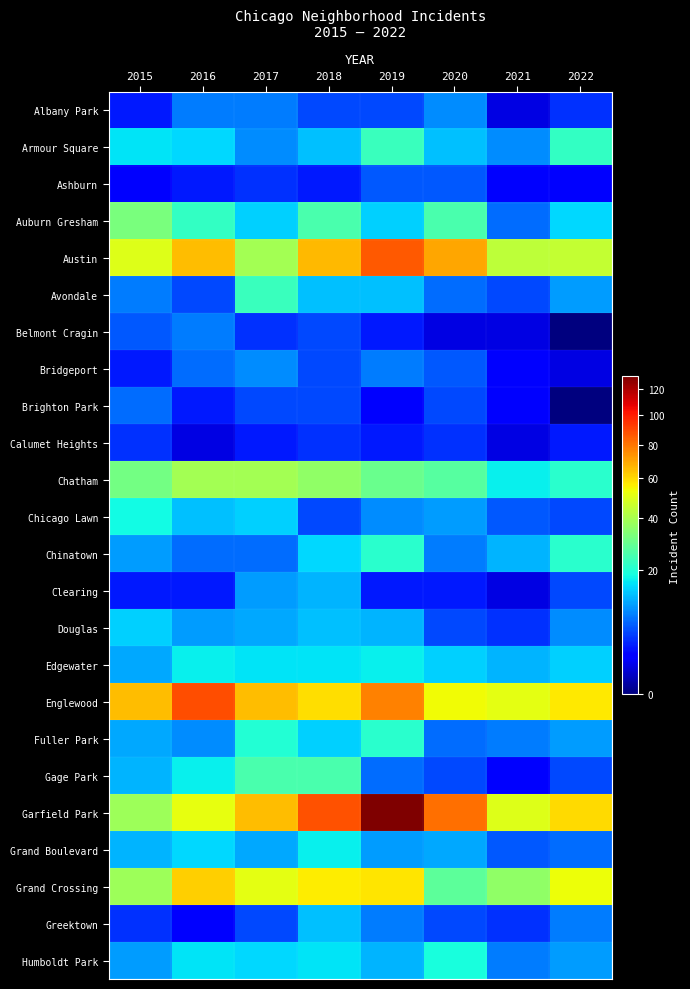

Reading left to right, transcribe all the data shown in this chart.

Albany Park: 2015=3	2016=8	2017=8	2018=5	2019=5	2020=9	2021=1	2022=4
Armour Square: 2015=16	2016=15	2017=9	2018=13	2019=23	2020=13	2021=9	2022=22
Ashburn: 2015=2	2016=3	2017=4	2018=3	2019=6	2020=6	2021=2	2022=2
Auburn Gresham: 2015=32	2016=22	2017=14	2018=25	2019=14	2020=25	2021=7	2022=15
Austin: 2015=50	2016=65	2017=39	2018=66	2019=86	2020=70	2021=44	2022=45
Avondale: 2015=8	2016=5	2017=23	2018=13	2019=13	2020=7	2021=5	2022=10
Belmont Cragin: 2015=6	2016=8	2017=4	2018=5	2019=3	2020=1	2021=1	2022=0
Bridgeport: 2015=3	2016=7	2017=9	2018=5	2019=8	2020=6	2021=2	2022=1
Brighton Park: 2015=7	2016=3	2017=5	2018=5	2019=2	2020=5	2021=2	2022=0
Calumet Heights: 2015=4	2016=1	2017=3	2018=4	2019=3	2020=4	2021=1	2022=3
Chatham: 2015=31	2016=39	2017=39	2018=36	2019=30	2020=27	2021=17	2022=21
Chicago Lawn: 2015=18	2016=13	2017=14	2018=5	2019=9	2020=10	2021=6	2022=5
Chinatown: 2015=10	2016=7	2017=7	2018=15	2019=21	2020=8	2021=12	2022=21
Clearing: 2015=3	2016=3	2017=10	2018=12	2019=3	2020=3	2021=1	2022=5
Douglas: 2015=14	2016=10	2017=11	2018=13	2019=12	2020=5	2021=4	2022=9
Edgewater: 2015=11	2016=17	2017=16	2018=16	2019=17	2020=14	2021=12	2022=14
Englewood: 2015=65	2016=89	2017=65	2018=59	2019=77	2020=54	2021=51	2022=57
Fuller Park: 2015=11	2016=9	2017=20	2018=14	2019=21	2020=7	2021=8	2022=10
Gage Park: 2015=12	2016=17	2017=25	2018=25	2019=7	2020=5	2021=2	2022=5
Garfield Park: 2015=38	2016=52	2017=65	2018=88	2019=130	2020=81	2021=50	2022=60
Grand Boulevard: 2015=12	2016=15	2017=11	2018=17	2019=10	2020=11	2021=6	2022=7
Grand Crossing: 2015=38	2016=62	2017=51	2018=56	2019=58	2020=28	2021=36	2022=53
Greektown: 2015=4	2016=2	2017=5	2018=13	2019=8	2020=5	2021=4	2022=8
Humboldt Park: 2015=10	2016=16	2017=15	2018=16	2019=12	2020=19	2021=8	2022=10